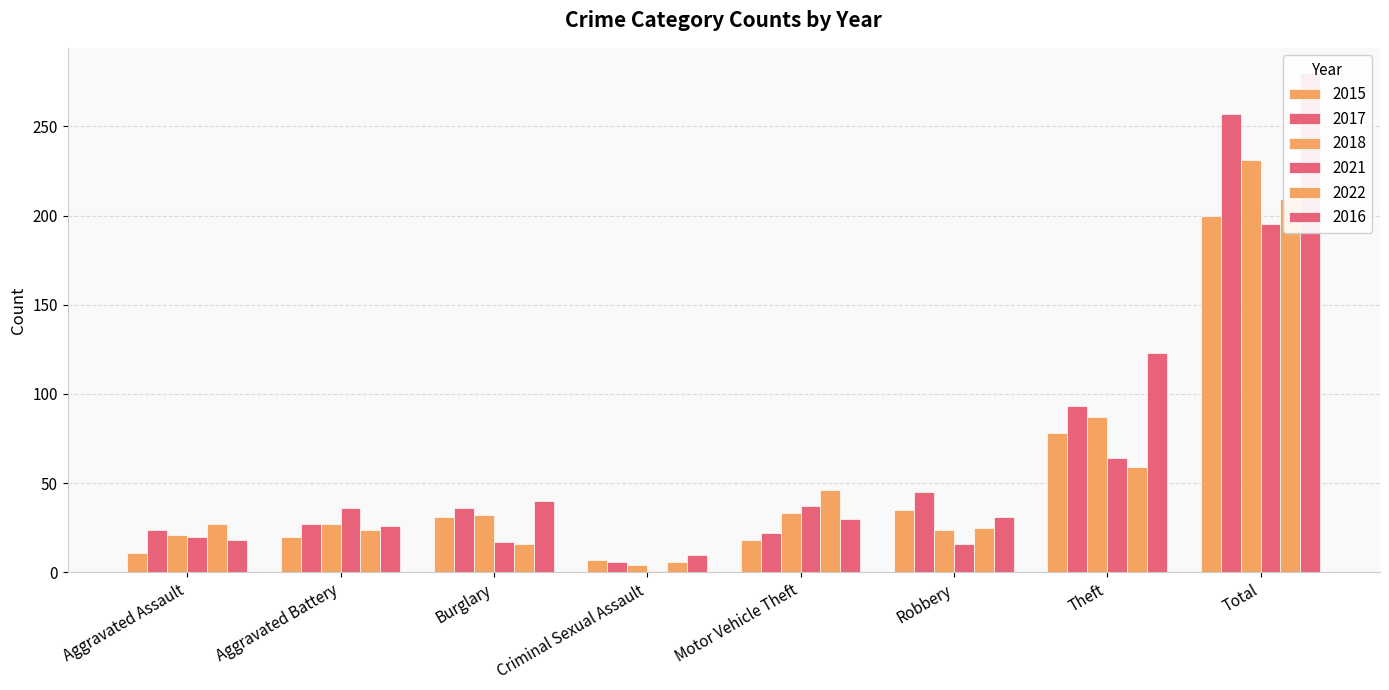

What is the approximate value of 2018 at Aggravated Battery, to the nearest 5?

25